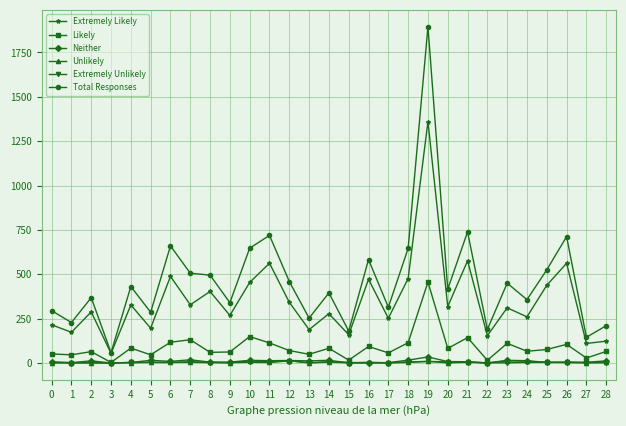

Where does the Extremely Likely series first go above 311?

4